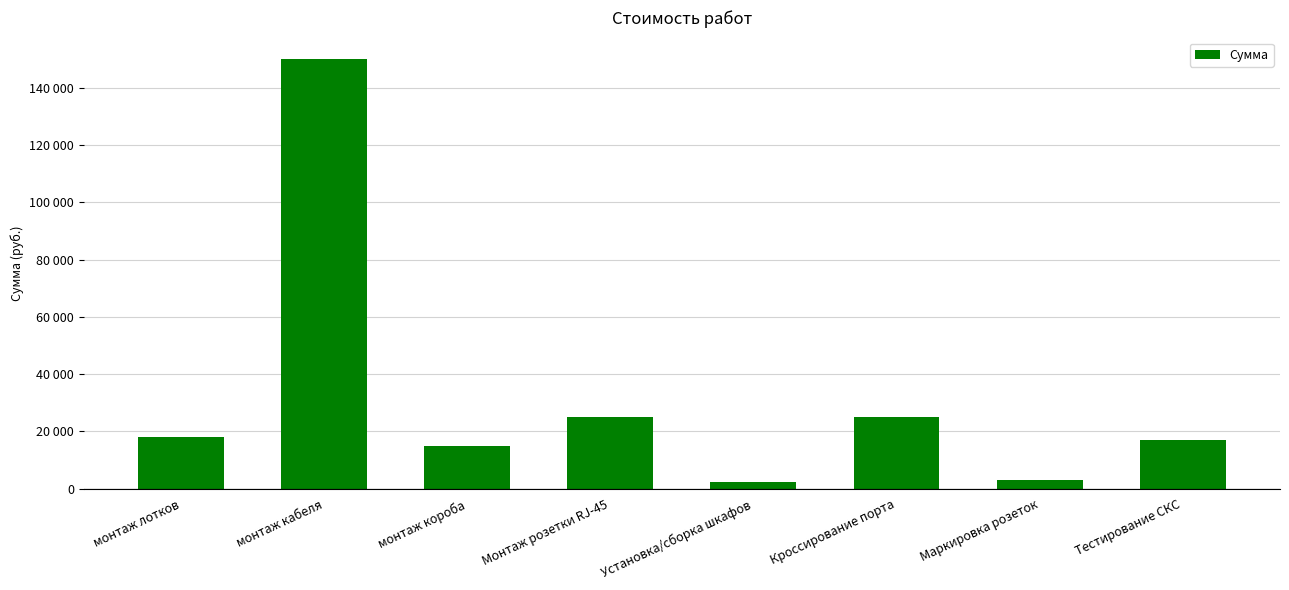

Are the bars horizontal?

No